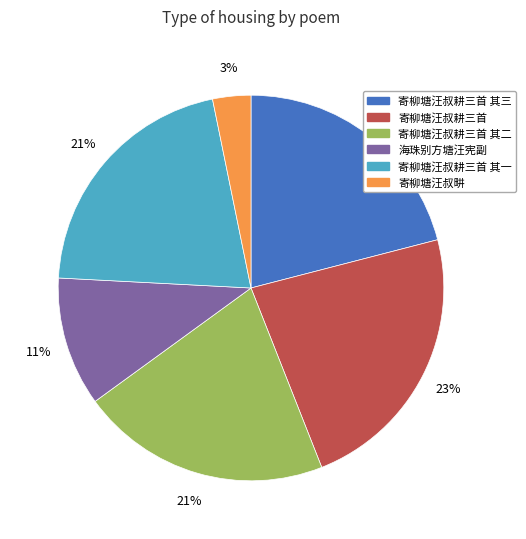

To the nearest percent, what is the average slice percentage?

17%